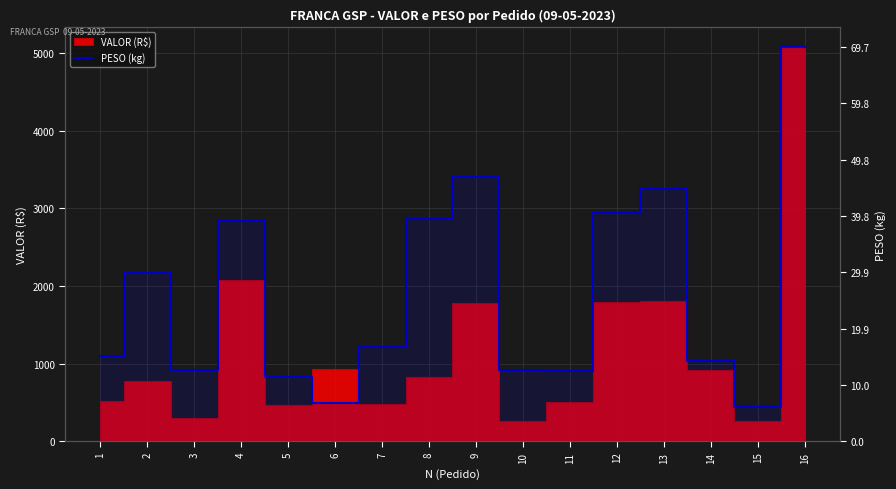

Where does the data first go above 666?

2